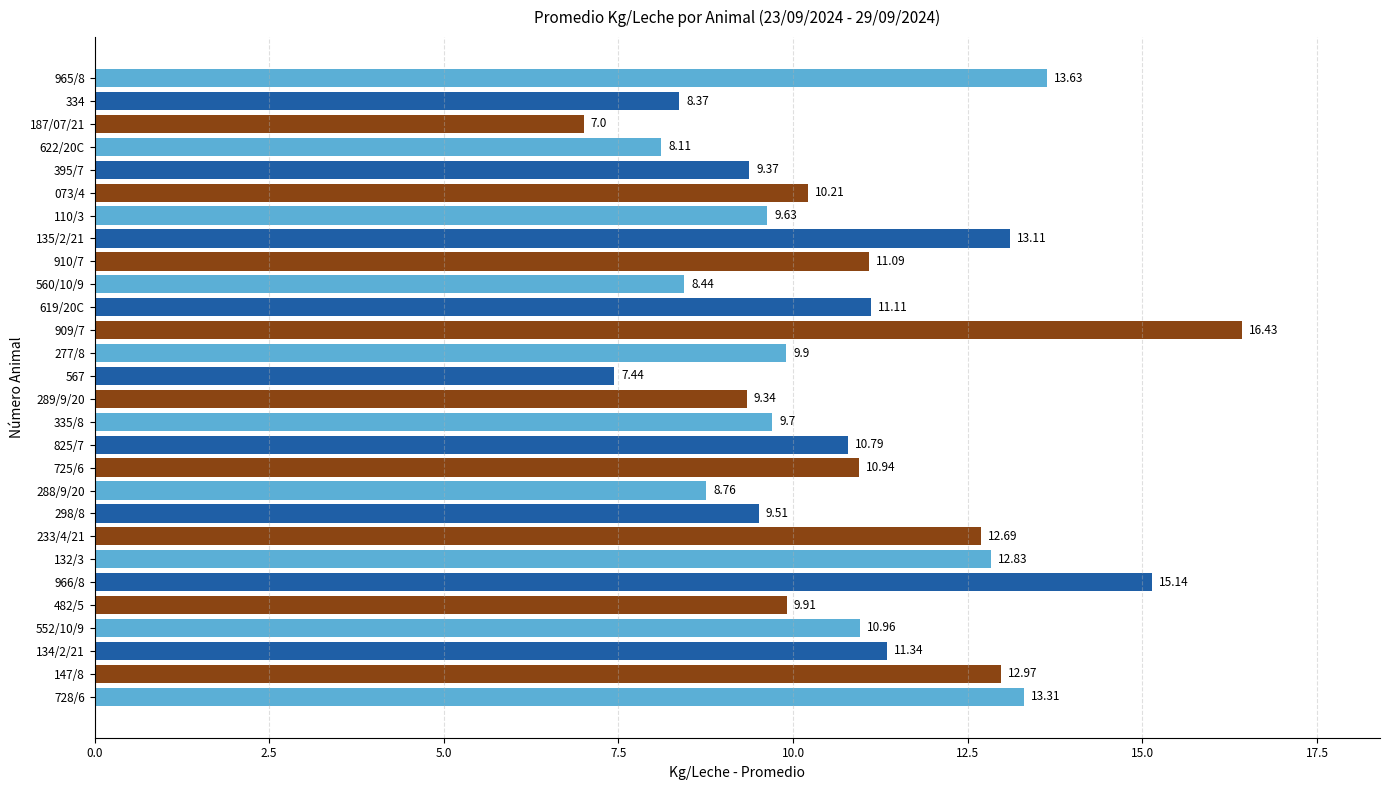

What is the change in value from 132/3 to 298/8?

-3.3